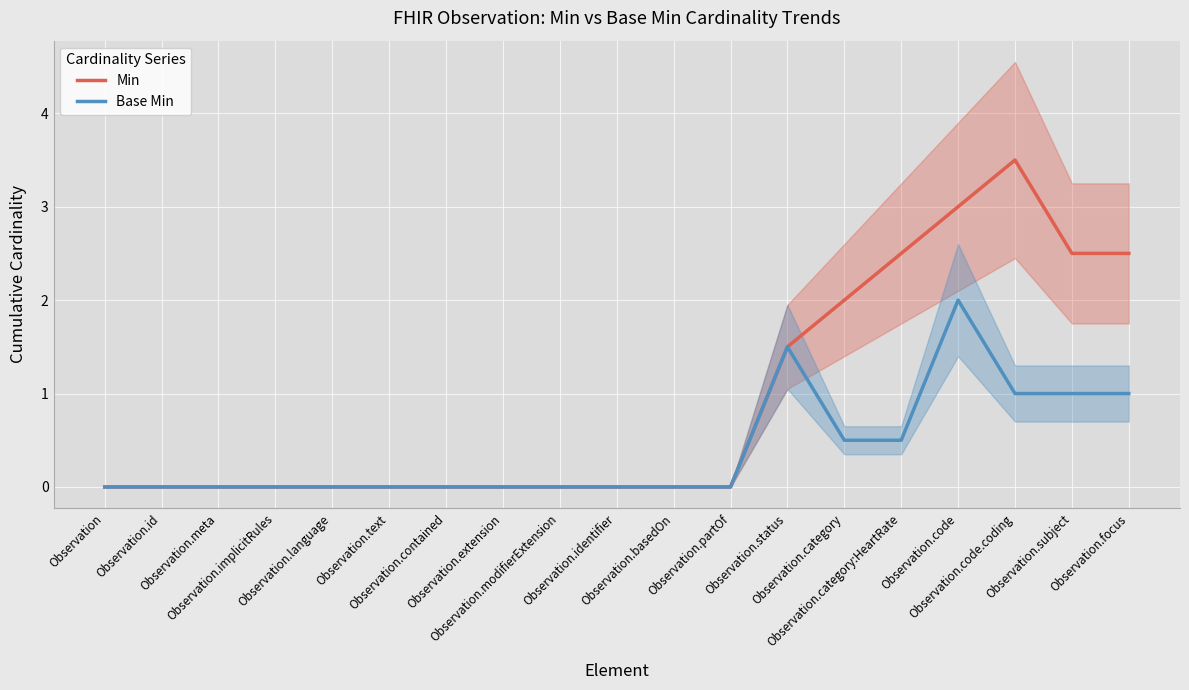

Which series has the largest total across all categories?

Min